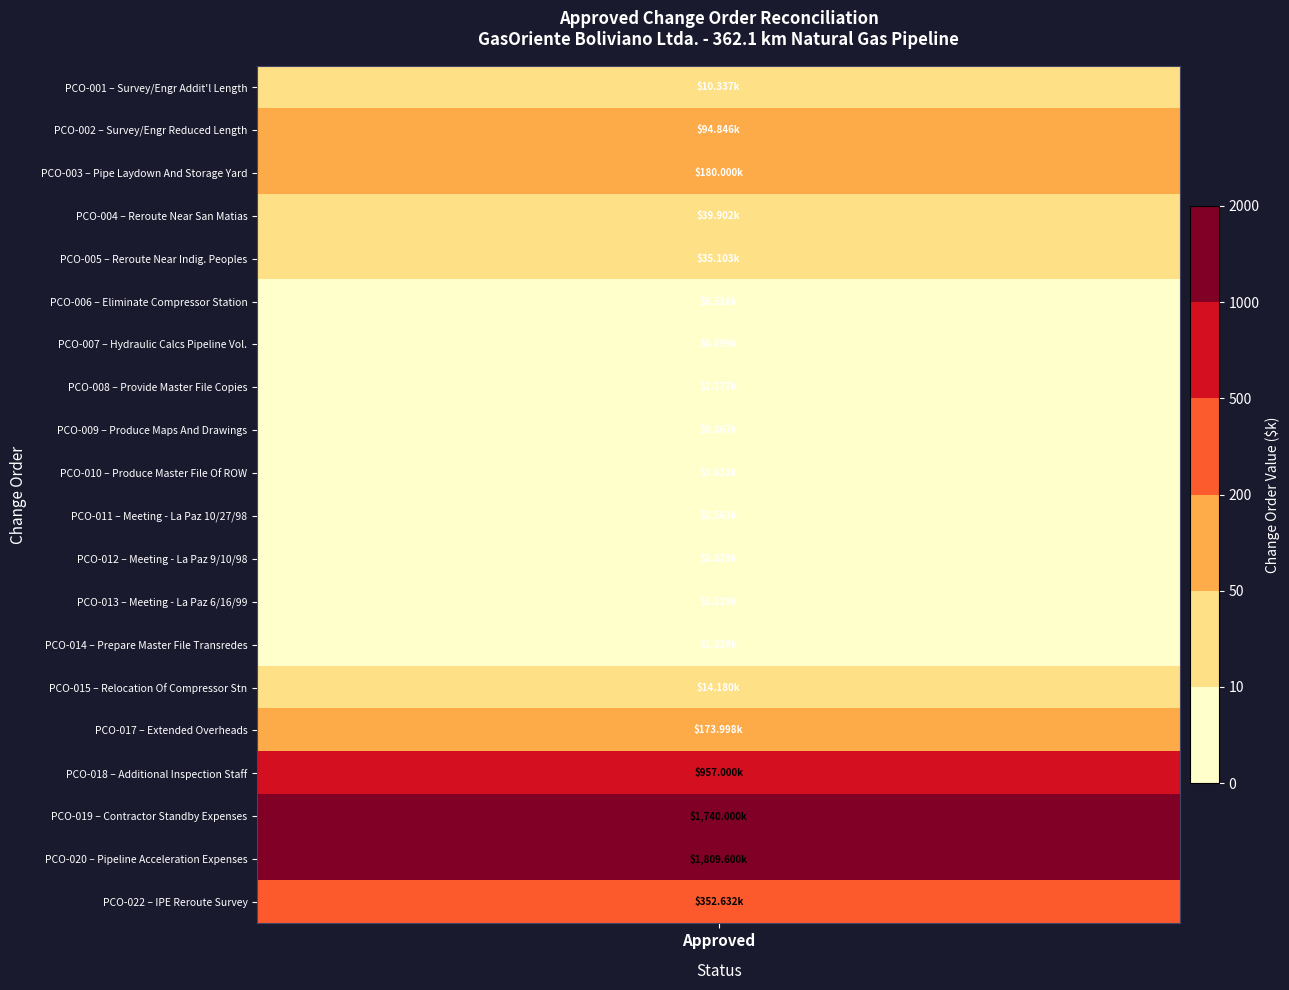

What value does the data have at PCO-006?

8.5